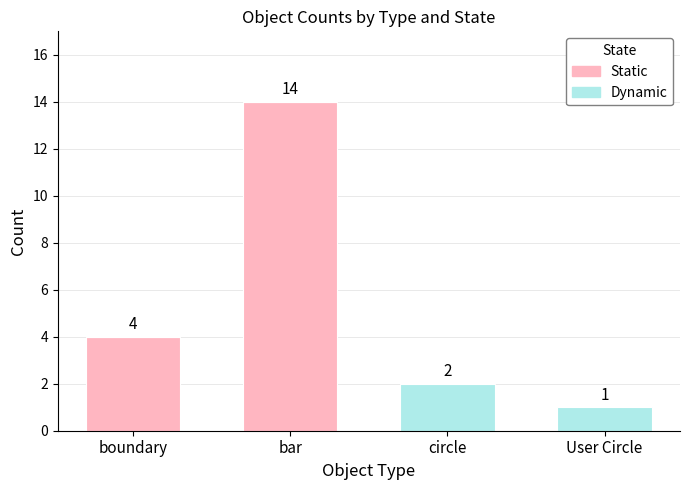

Reading left to right, transcribe the values for Static.

boundary=4	bar=14	circle=0	User Circle=0